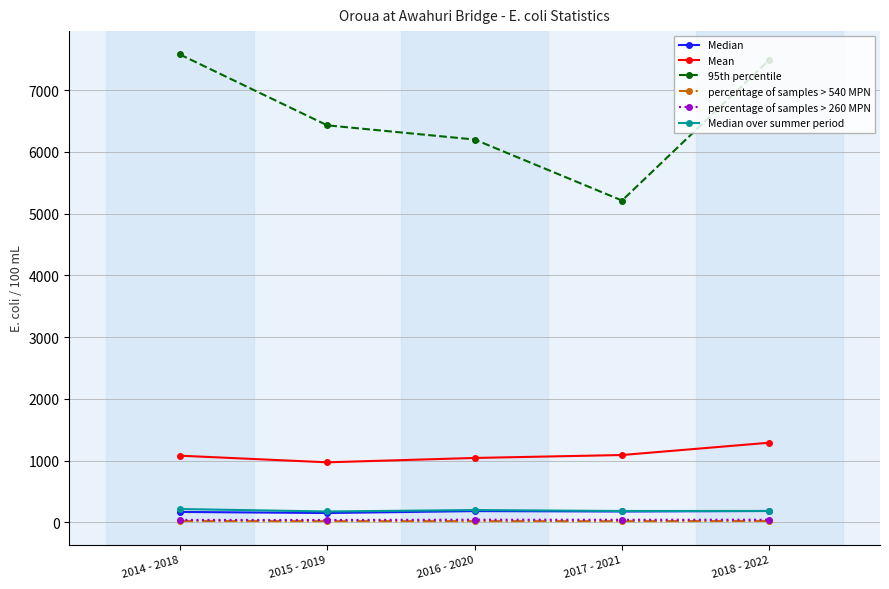

What is the difference between the highest and lowest values at 2018 - 2022?

7470.2